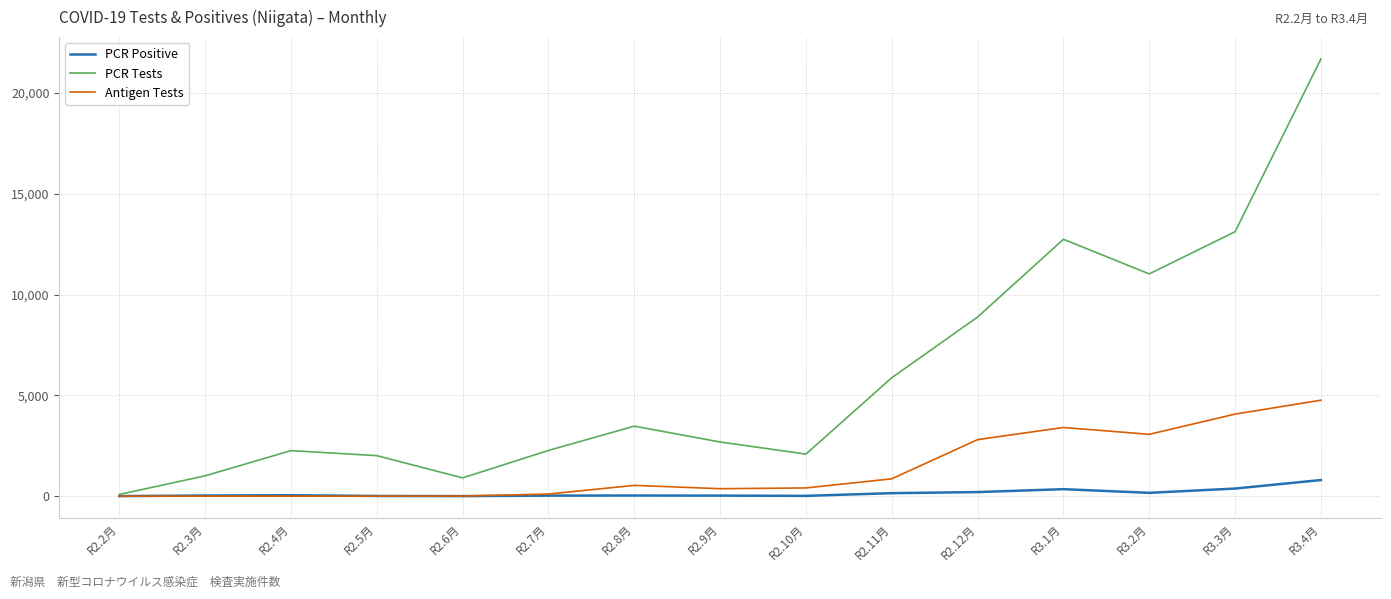

List the series in order of their overall mean, lowest first.

PCR Positive, Antigen Tests, PCR Tests